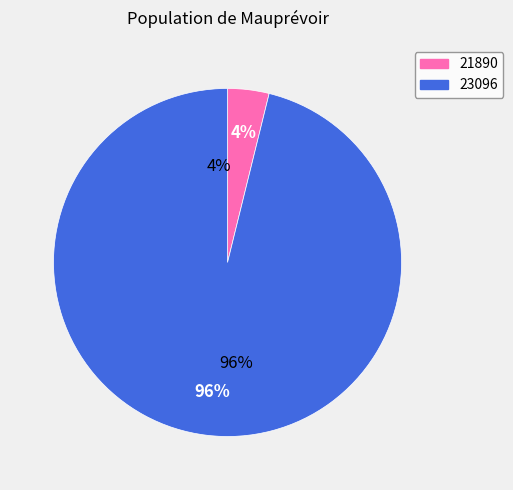

How many segments does this pie chart have?

2